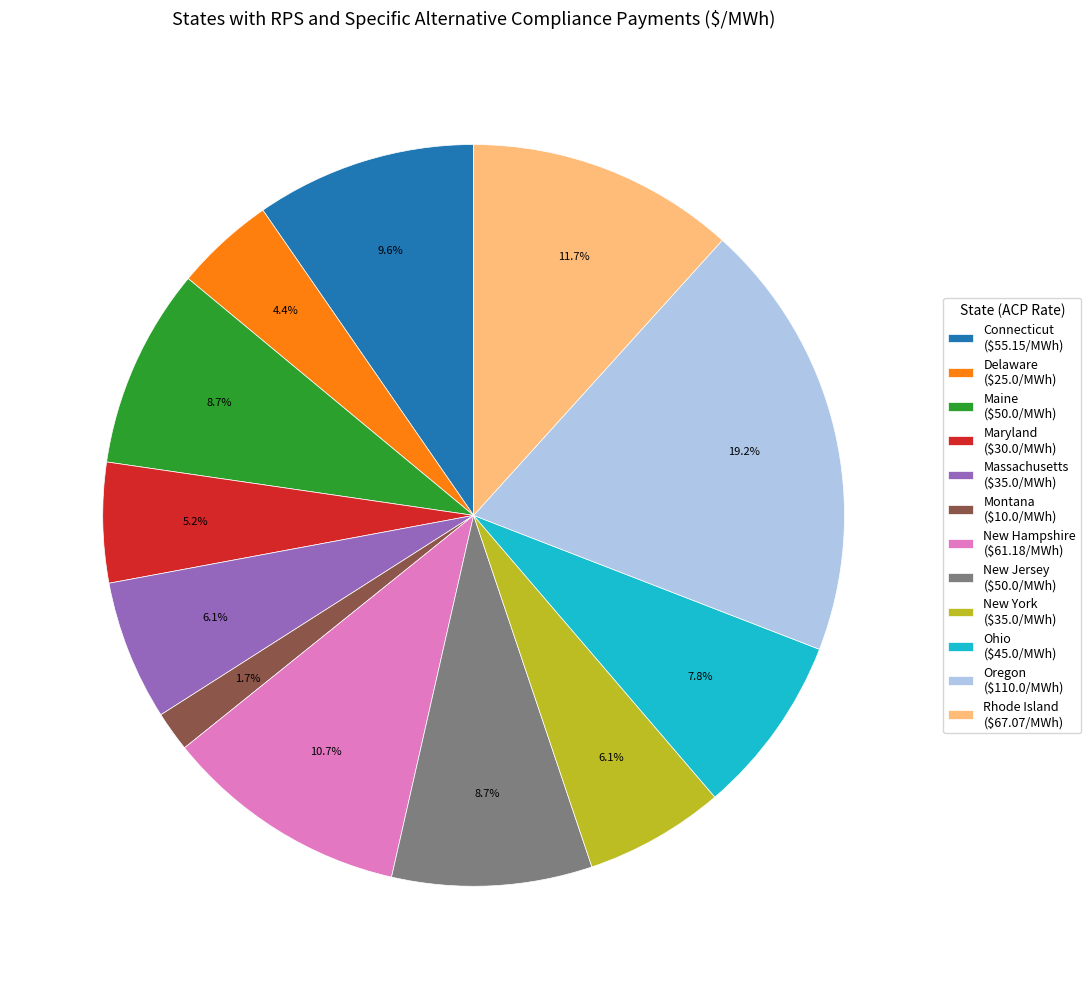

Which slice is the largest?

Oregon